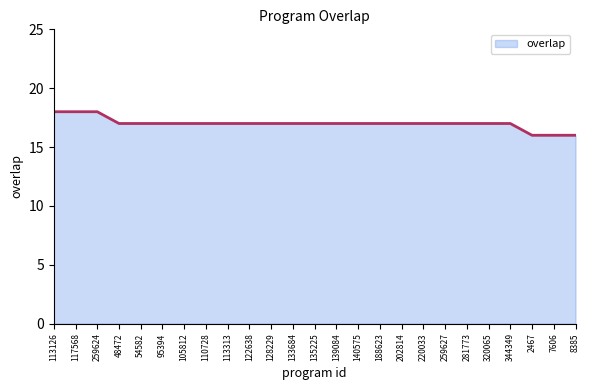

What is the ratio of the value at 220033 to the value at 140575?

1.0